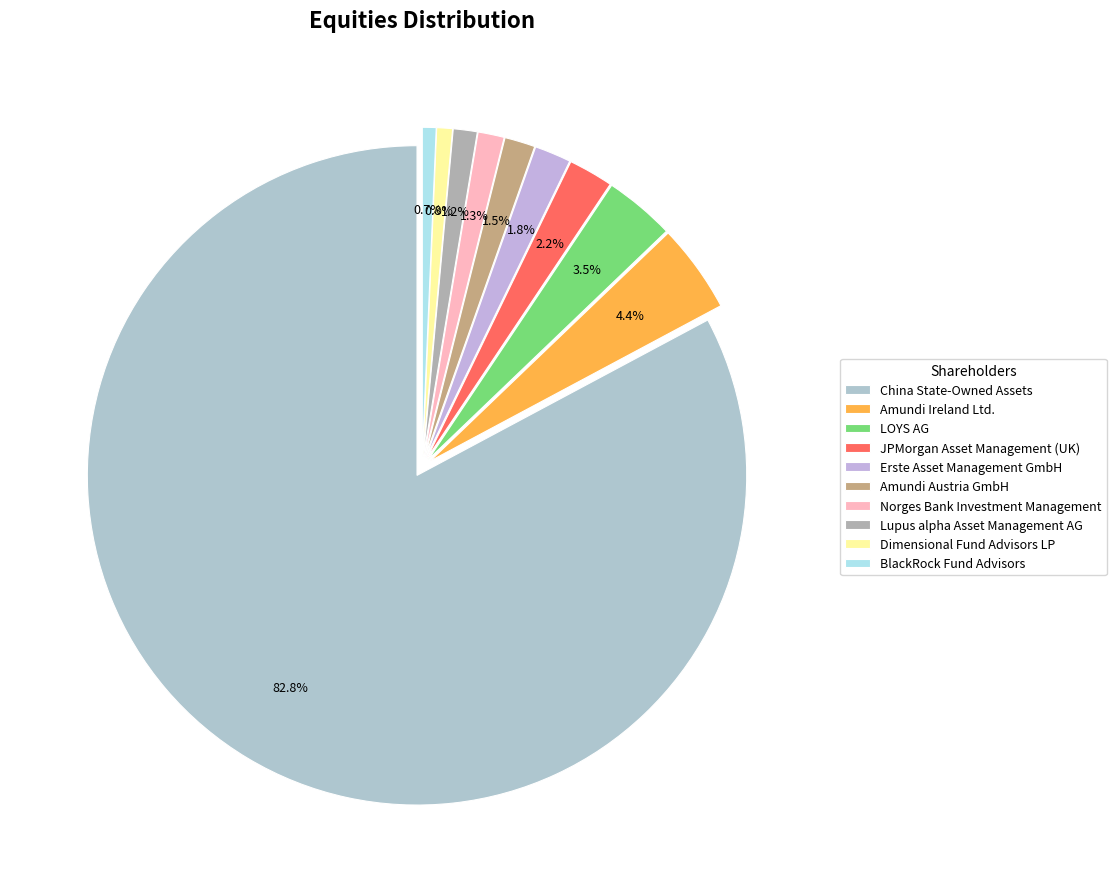

How many slices are in this pie chart?

10